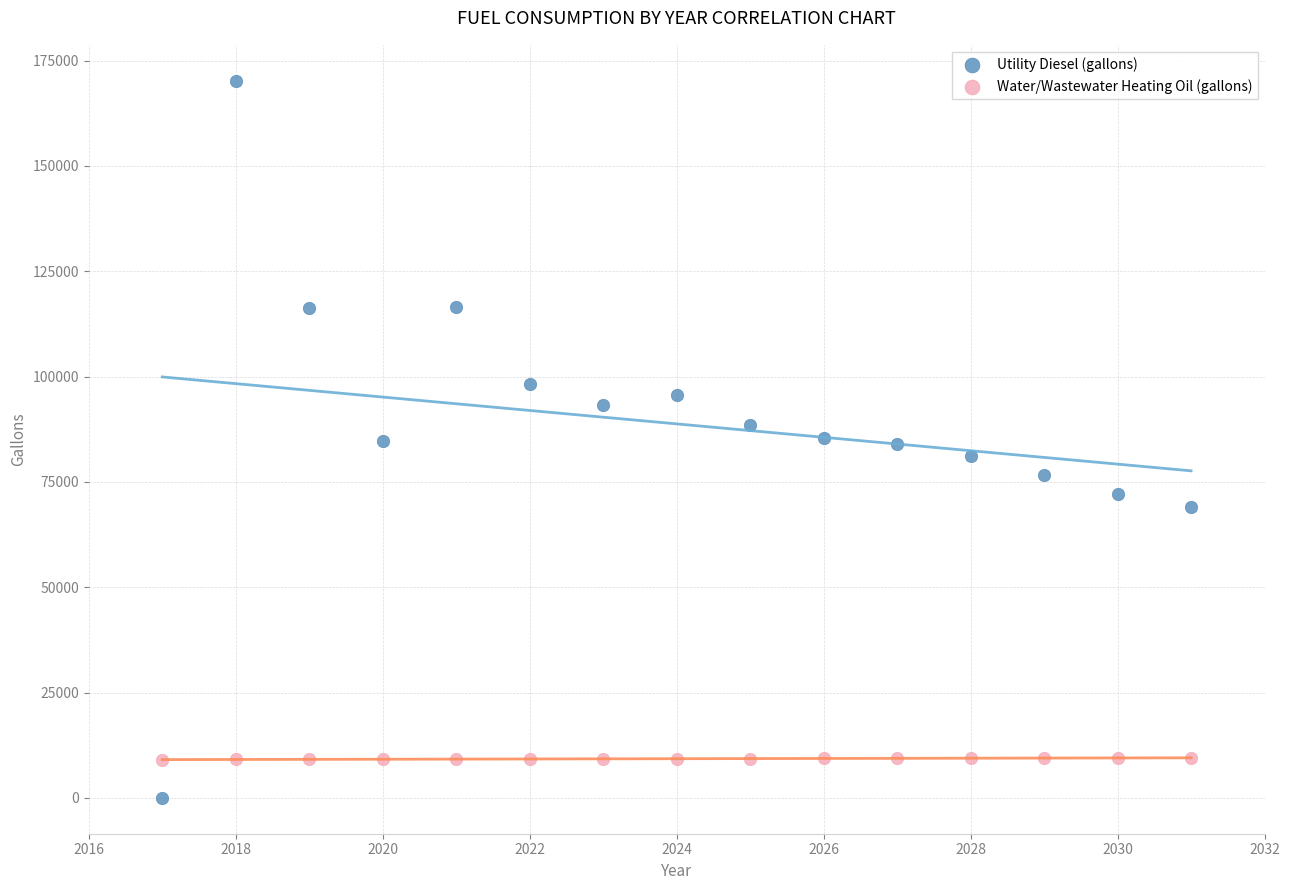

Which series has the widest spread of Y values?

Utility Diesel (gallons)